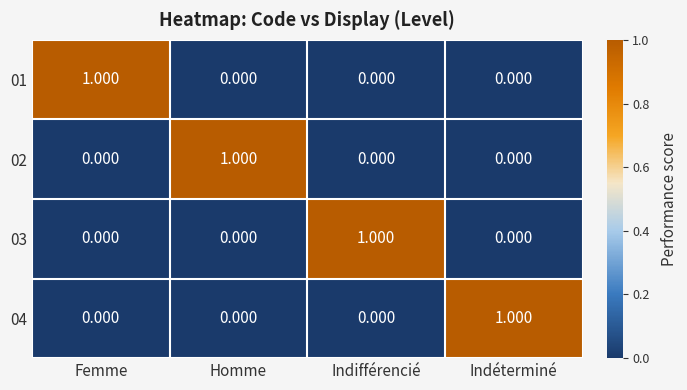

What is the total value across all series at Femme?

1